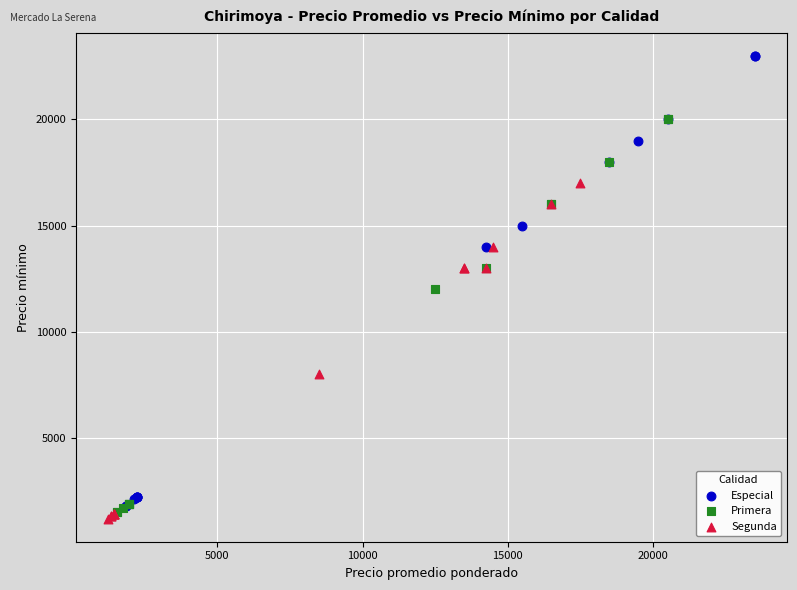

Which series reaches the maximum Y coordinate?

Especial